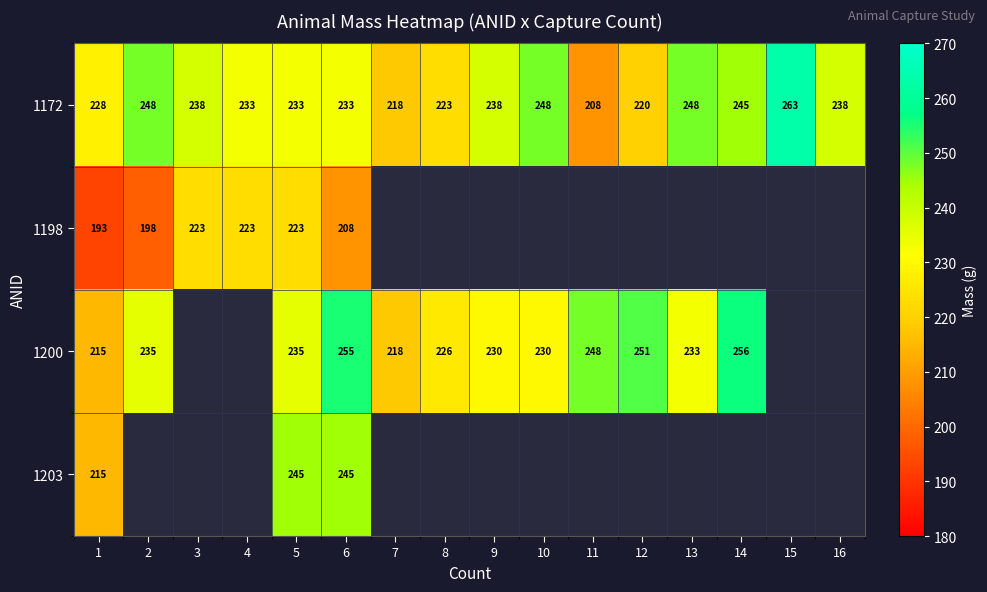

At 6, list the series in order from smallest to largest.

1198, 1172, 1203, 1200